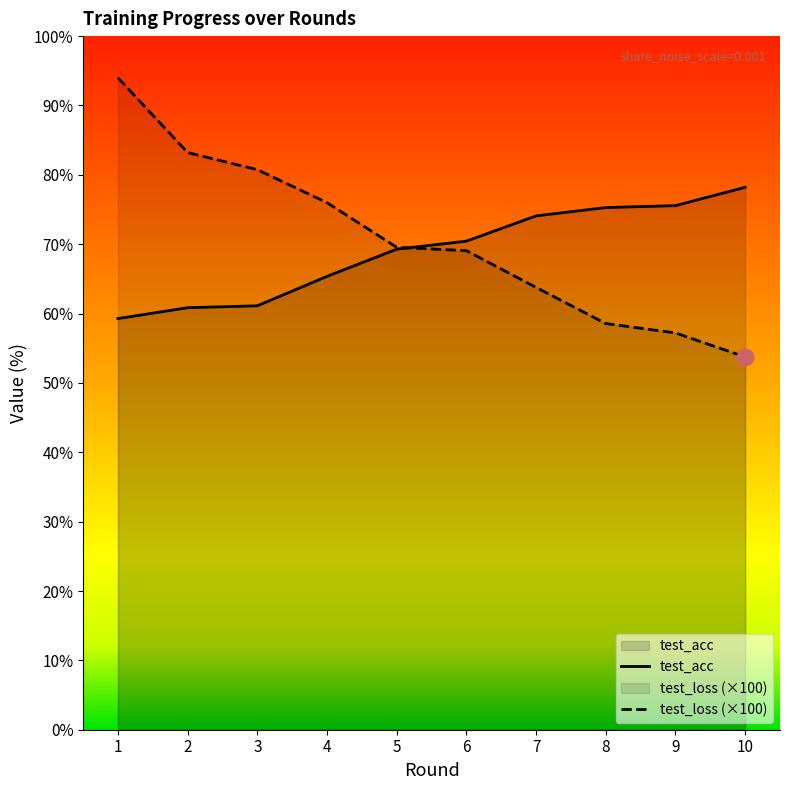

Where is test_loss nearest to the value 73?

4